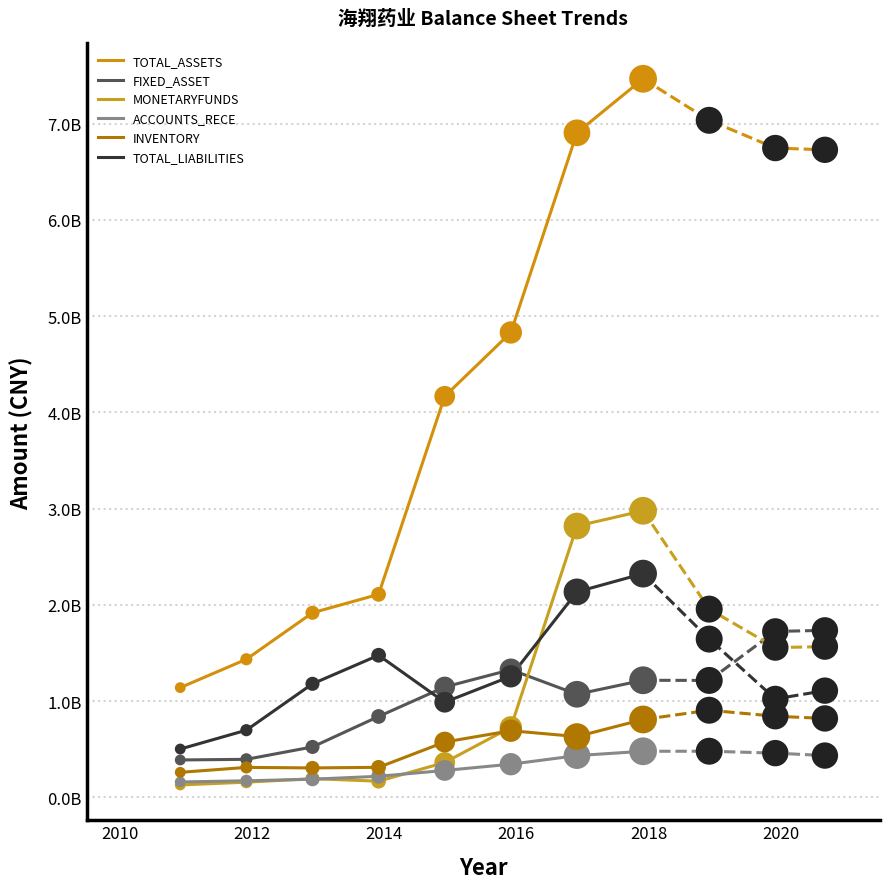

Which series contains the highest Y value?

TOTAL_ASSETS